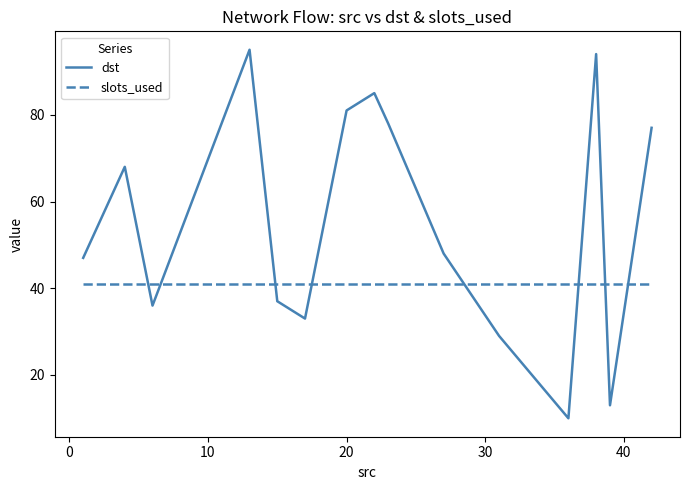

True or false: slots_used and dst intersect in this chart.

True